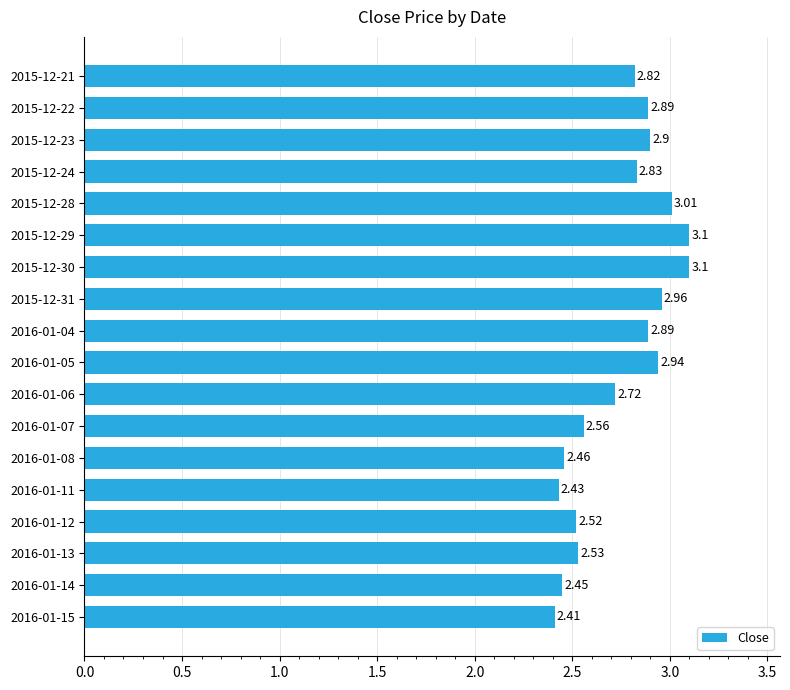

How many bars are there in total?

18